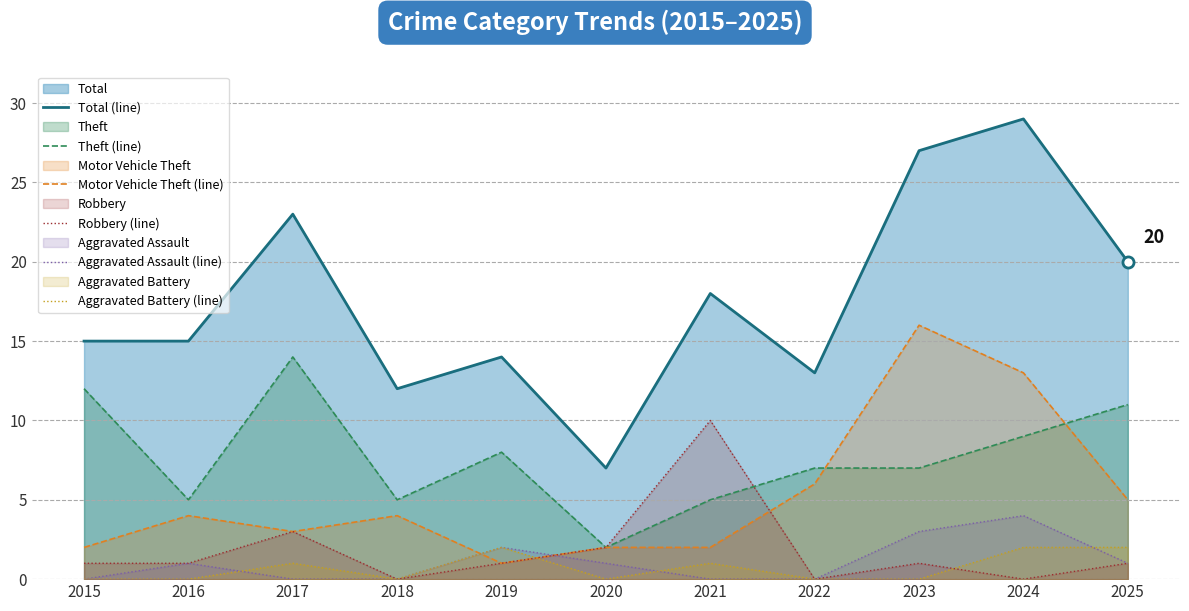

What is the spread (max minus min) of values at 2017?

23